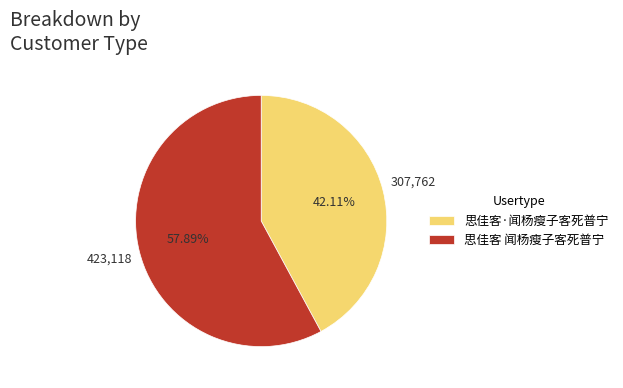

What is the ratio of the value at 思佳客·闻杨瘦子客死普宁 to the value at 思佳客 闻杨瘦子客死普宁?

0.7